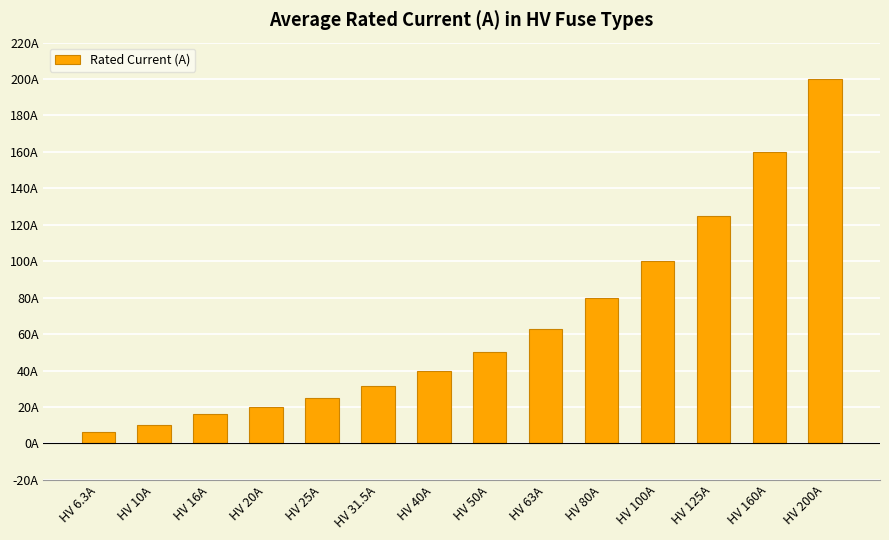

What is the value of the 10th bar from the left?

80.0